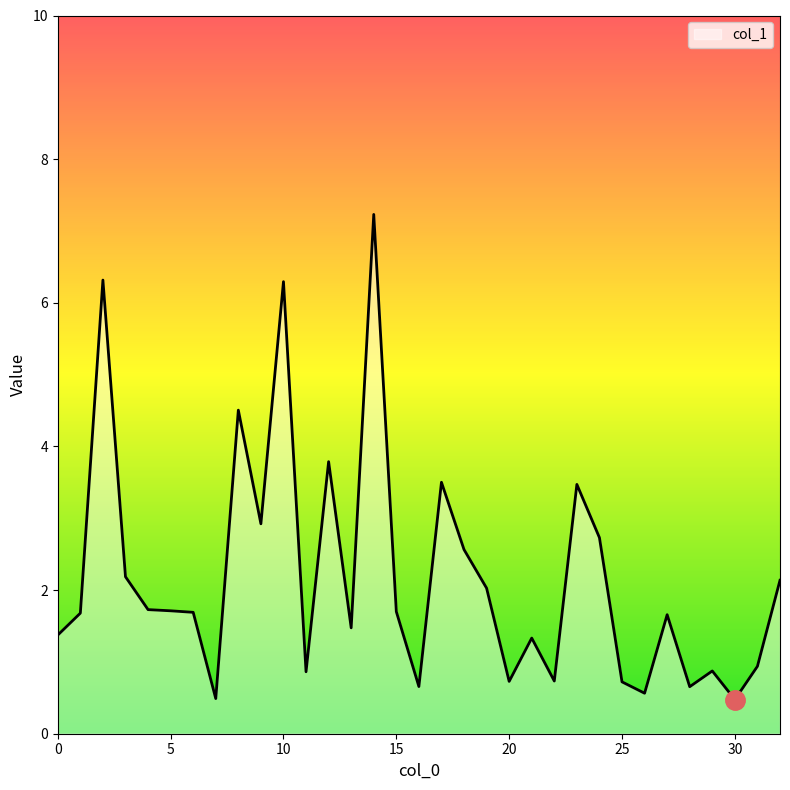

What is the greatest value displayed?

7.2